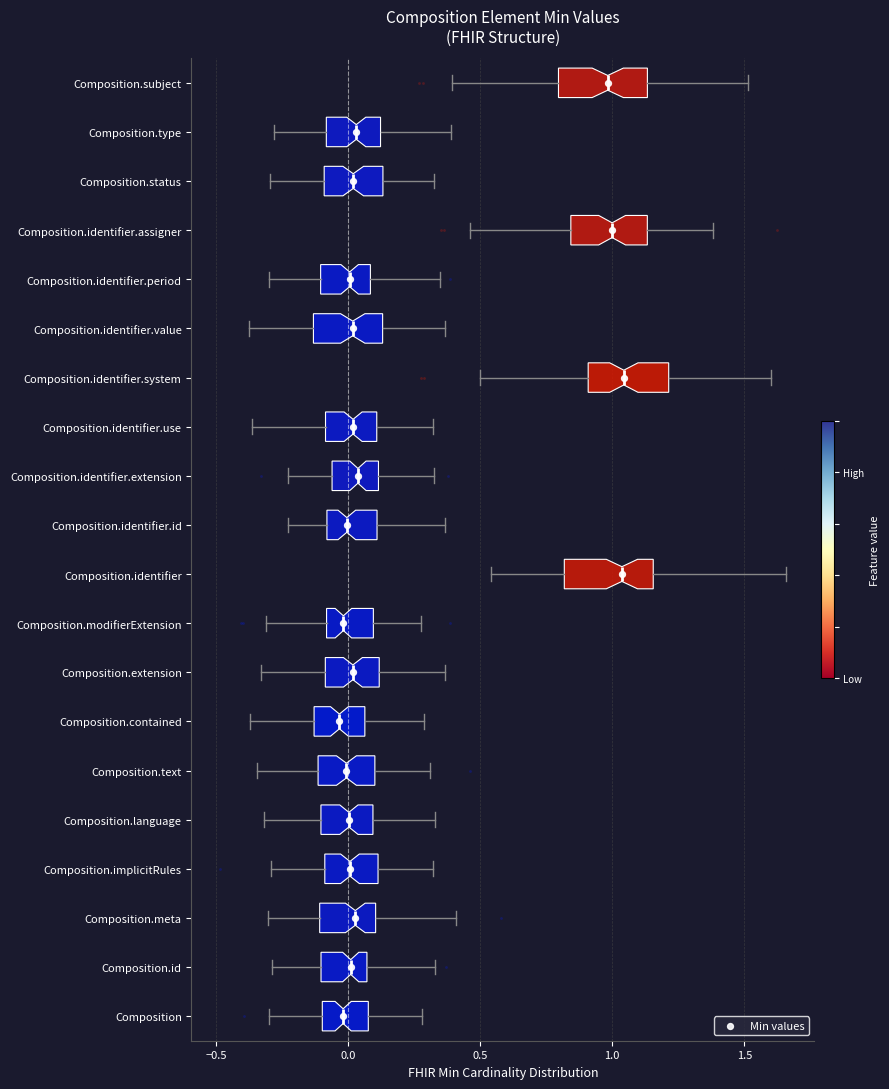

Where does the left whisker of the box for Composition end on the x-axis? The values are not printed on the chart, so give them approximately, as read against the axis.

-0.30